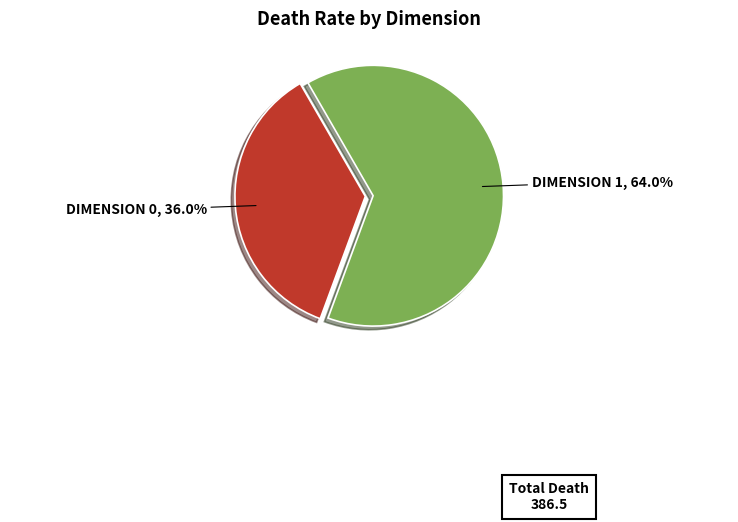

Which category has the smallest portion of the pie?

DIMENSION 0